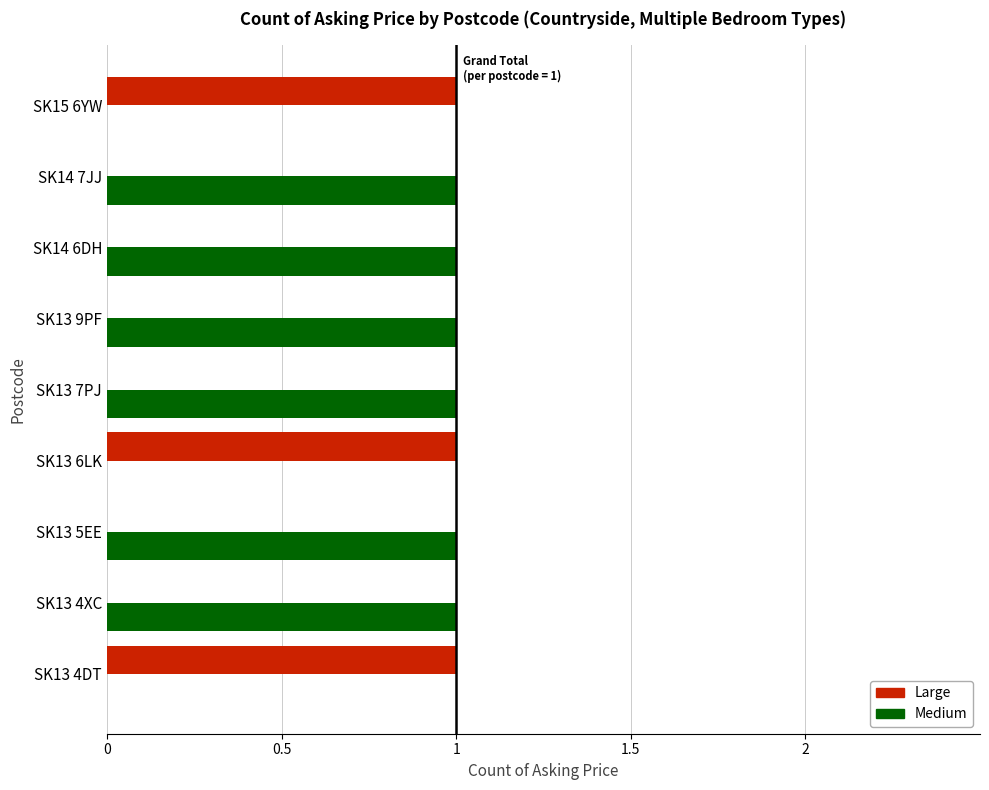

The Medium series shows 1 at SK14 7JJ. True or false?

True